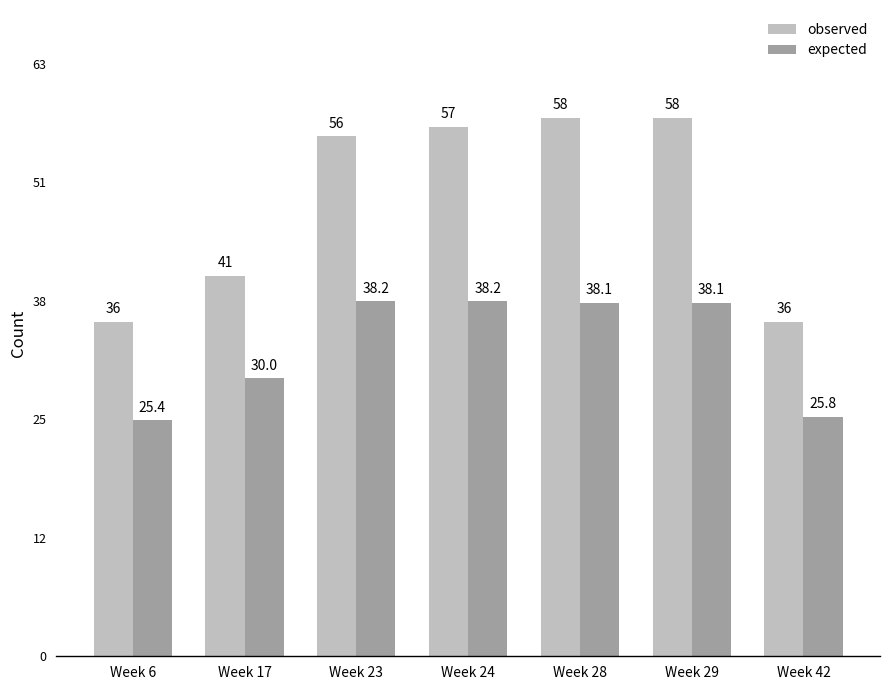

What are all the series names shown in the legend?

observed, expected